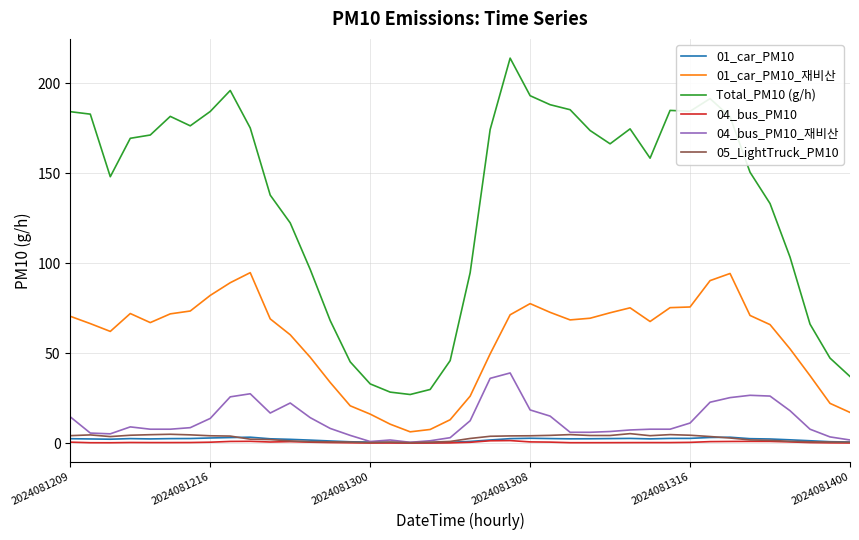

What is the difference between the second highest and second lowest values in the 01_car_PM10 series?

3.0